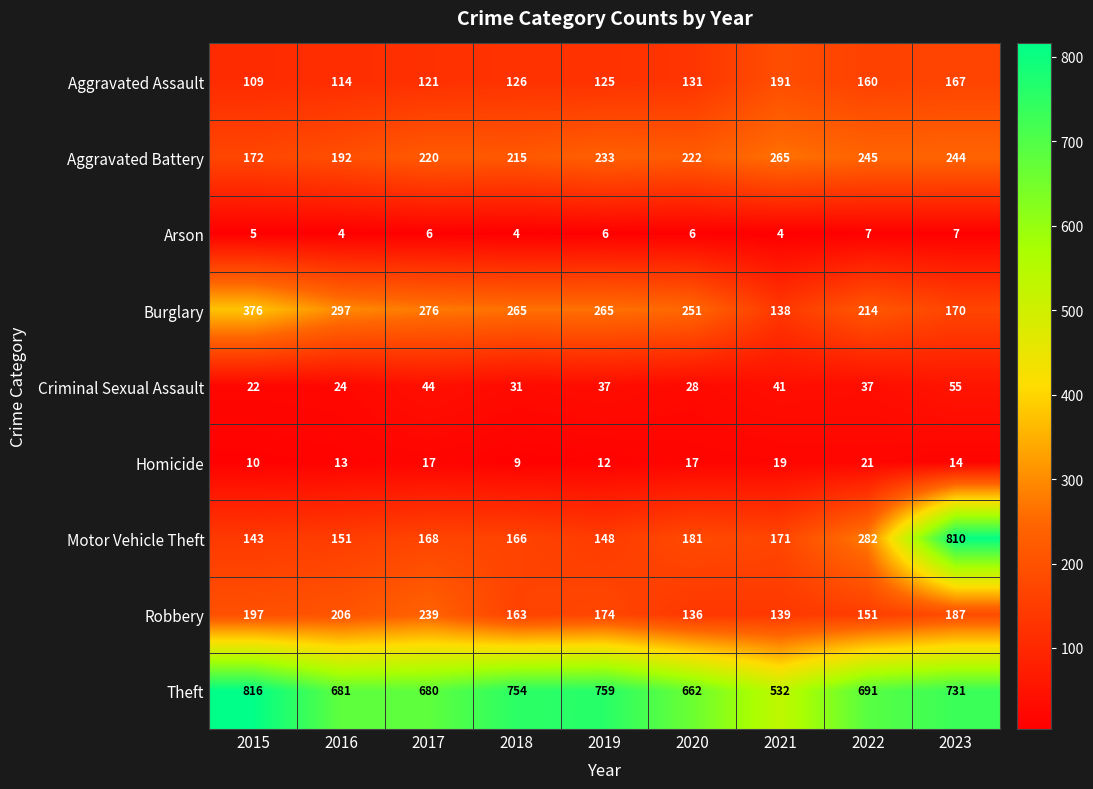

What is the sum of the Robbery values at 2018 and 2022?

314